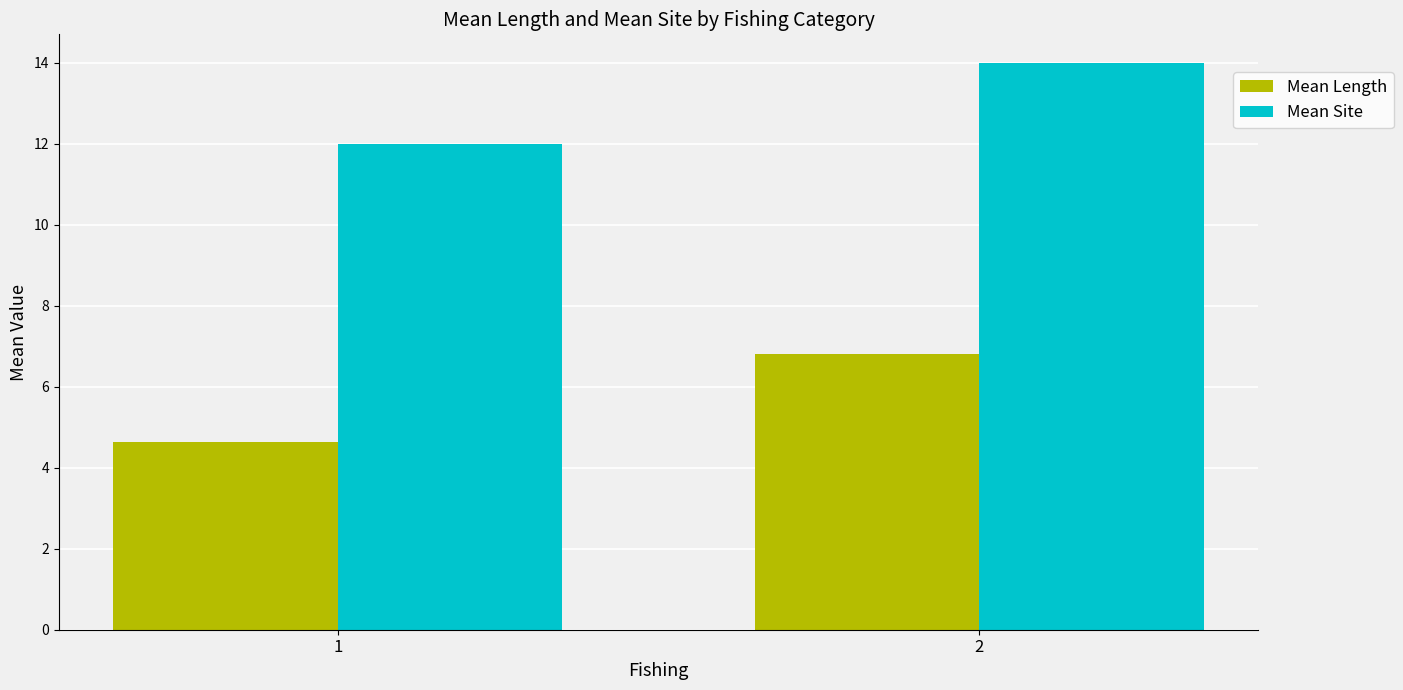

What is the average value of the Mean Site series?

13.0